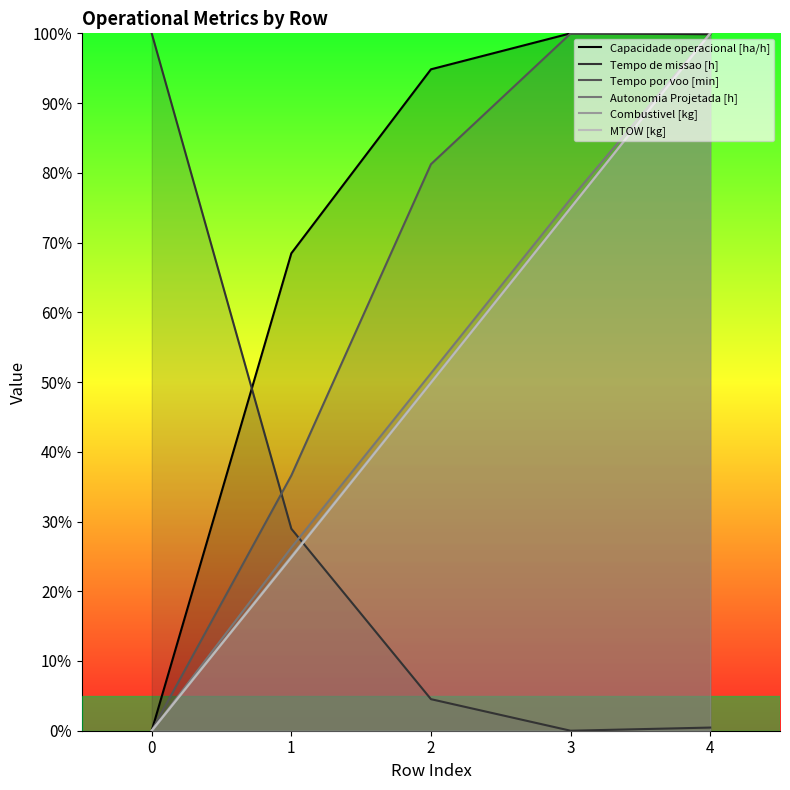

At which category is the sum across all series the highest?

4